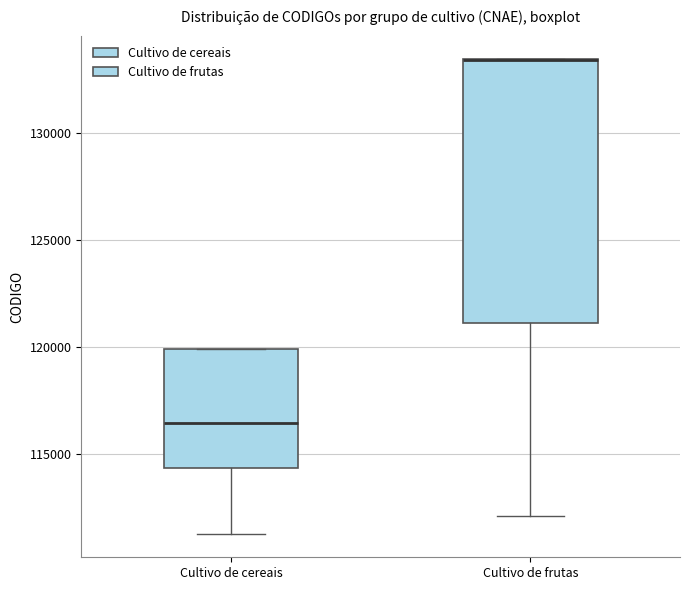

Reading left to right, read every box against the y-axis: the position of its median line, the range the box covers, and the ends of its whiskers. The values are not printed on the chart, so give them approximately, as read against the axis.

Cultivo de cereais: median 116500, box 114500 to 120000, whiskers 111500 to 120000
Cultivo de frutas: median 133500 (drawn on the box's upper edge), box 121000 to 133500, whiskers 112000 to 133500